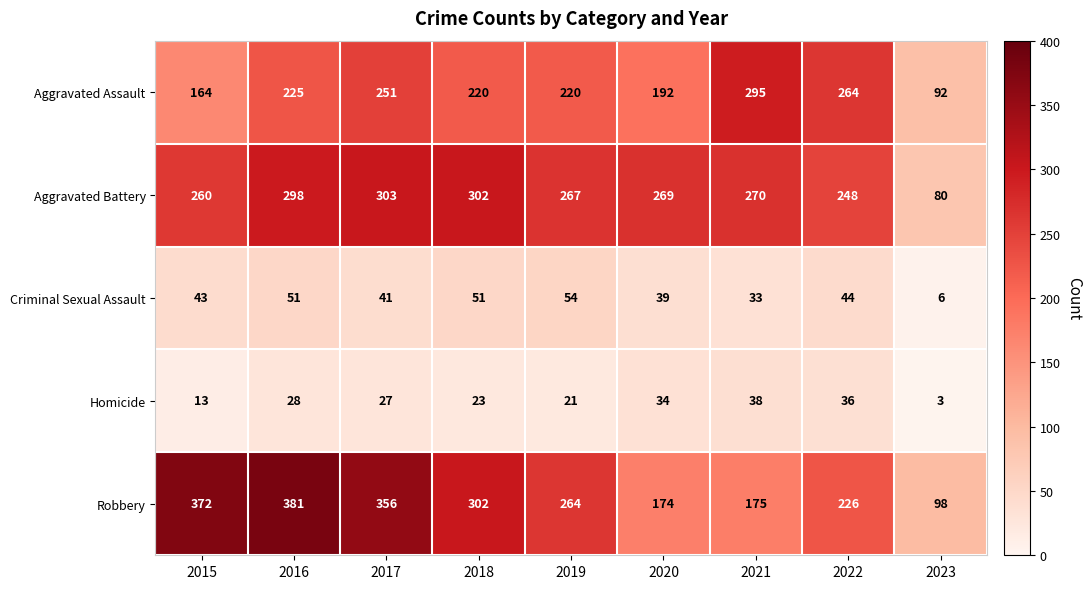

What is the difference between the Aggravated Assault values at 2016 and 2018?

5